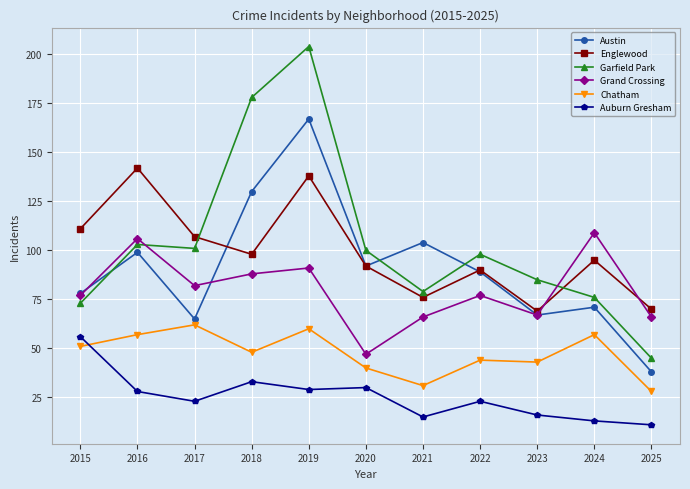

True or false: Garfield Park and Auburn Gresham intersect in this chart.

False